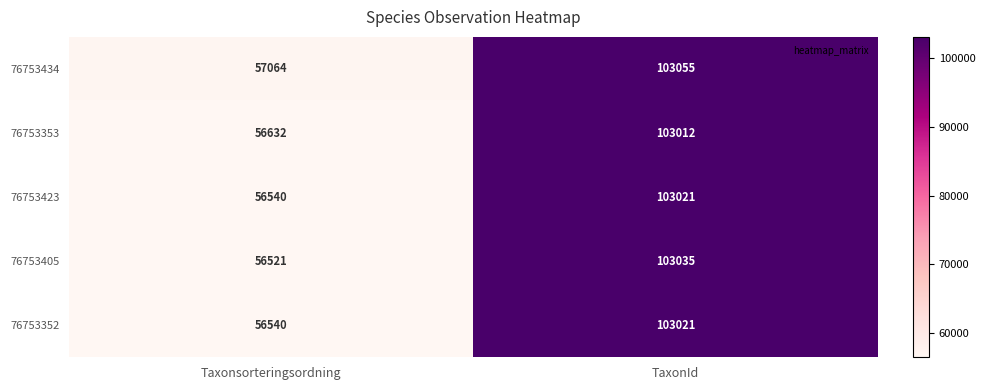

Which series changed the most between Taxonsorteringsordning and TaxonId?

76753405